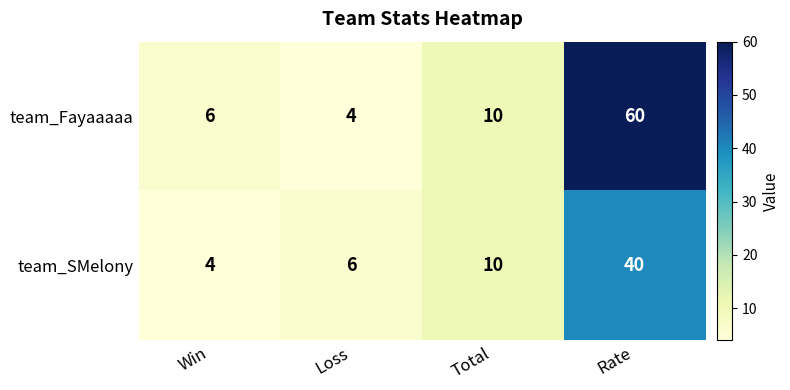

Reading left to right, extract all data points from this chart.

team_Fayaaaaa: Win=6	Loss=4	Total=10	Rate=60
team_SMelony: Win=4	Loss=6	Total=10	Rate=40